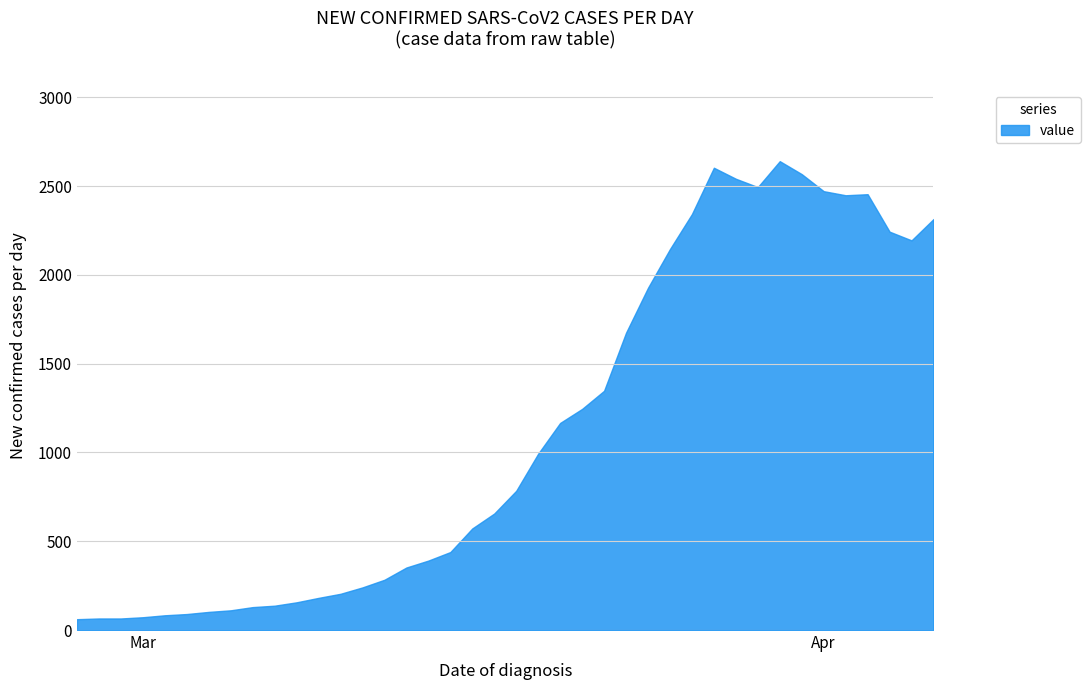

List the labels in order of value, smallest first.

2020-02-27, 2020-02-28, 2020-02-29, 2020-03-01, 2020-03-02, 2020-03-03, 2020-03-04, 2020-03-05, 2020-03-06, 2020-03-07, 2020-03-08, 2020-03-09, 2020-03-10, 2020-03-11, 2020-03-12, 2020-03-13, 2020-03-14, 2020-03-15, 2020-03-16, 2020-03-17, 2020-03-18, 2020-03-19, 2020-03-20, 2020-03-21, 2020-03-22, 2020-03-23, 2020-03-24, 2020-03-25, 2020-04-05, 2020-04-04, 2020-04-06, 2020-03-26, 2020-04-02, 2020-04-03, 2020-04-01, 2020-03-29, 2020-03-28, 2020-03-31, 2020-03-27, 2020-03-30